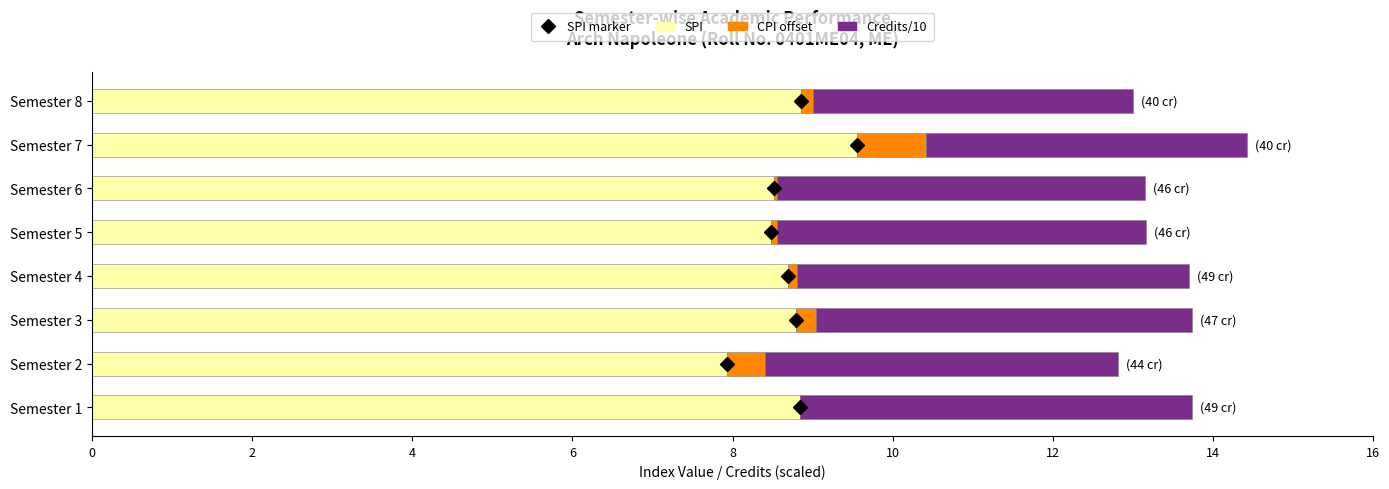

How many data points does each series have?

8